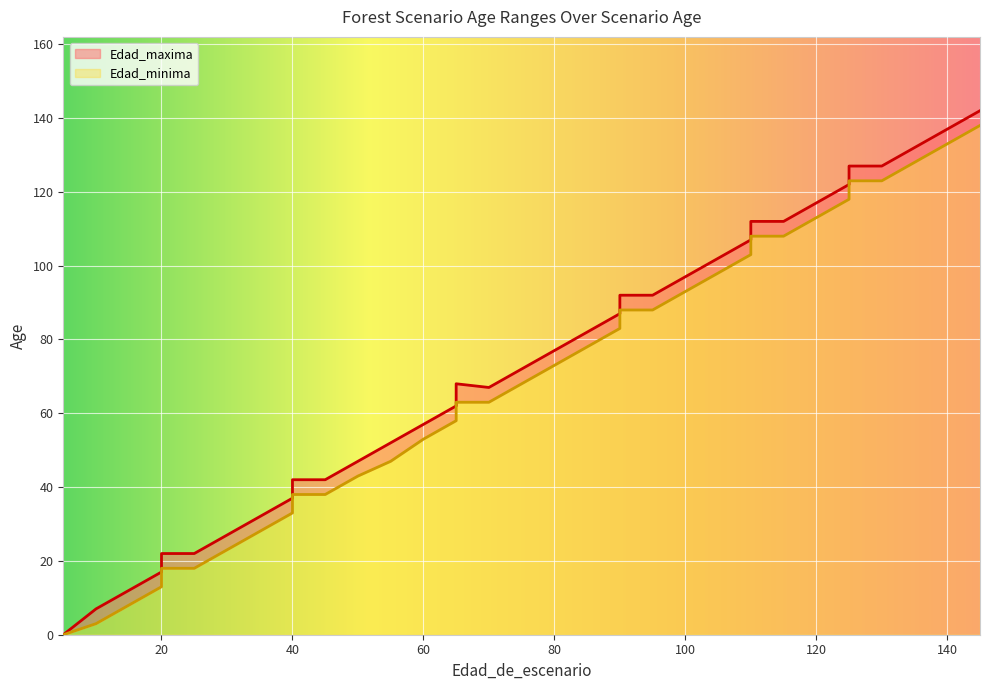

Rank the categories by Edad_minima value from lowest to highest.

5, 5, 10, 15, 20, 20, 25, 30, 35, 40, 40, 45, 50, 55, 60, 65, 65, 70, 75, 80, 85, 90, 90, 95, 100, 105, 110, 110, 115, 120, 125, 125, 130, 135, 140, 145